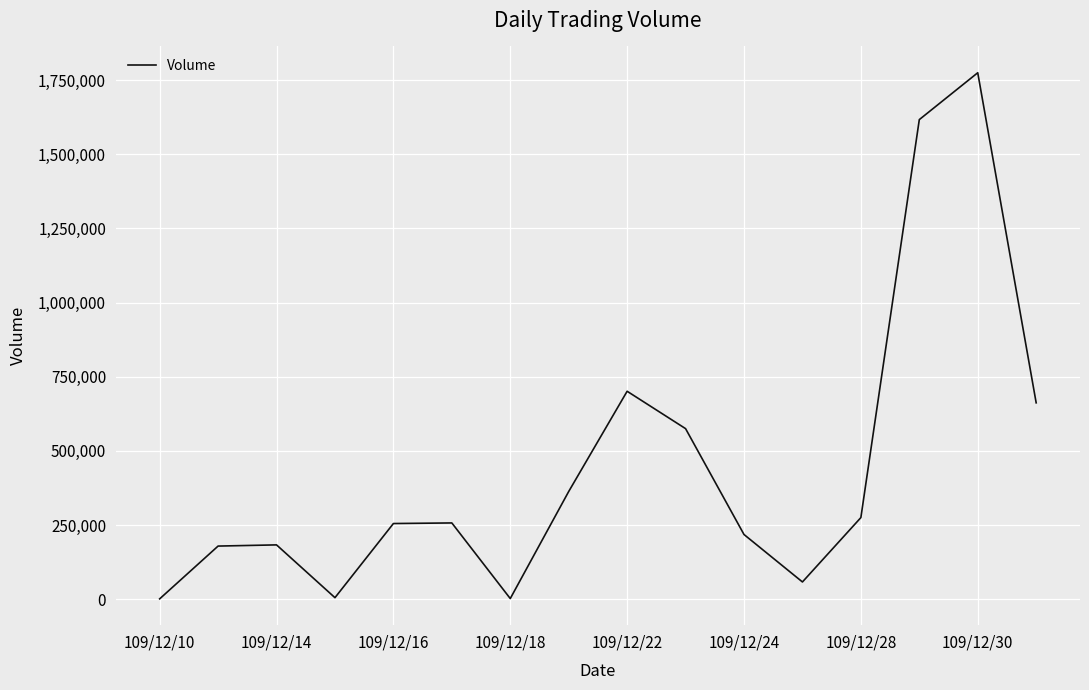

What is the difference between the maximum and minimum values?

1774000